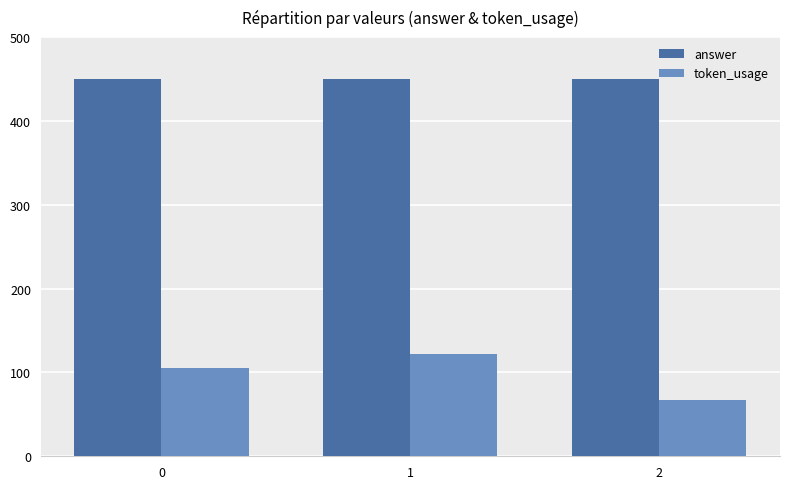

List the labels in order of token_usage value, smallest first.

2, 0, 1